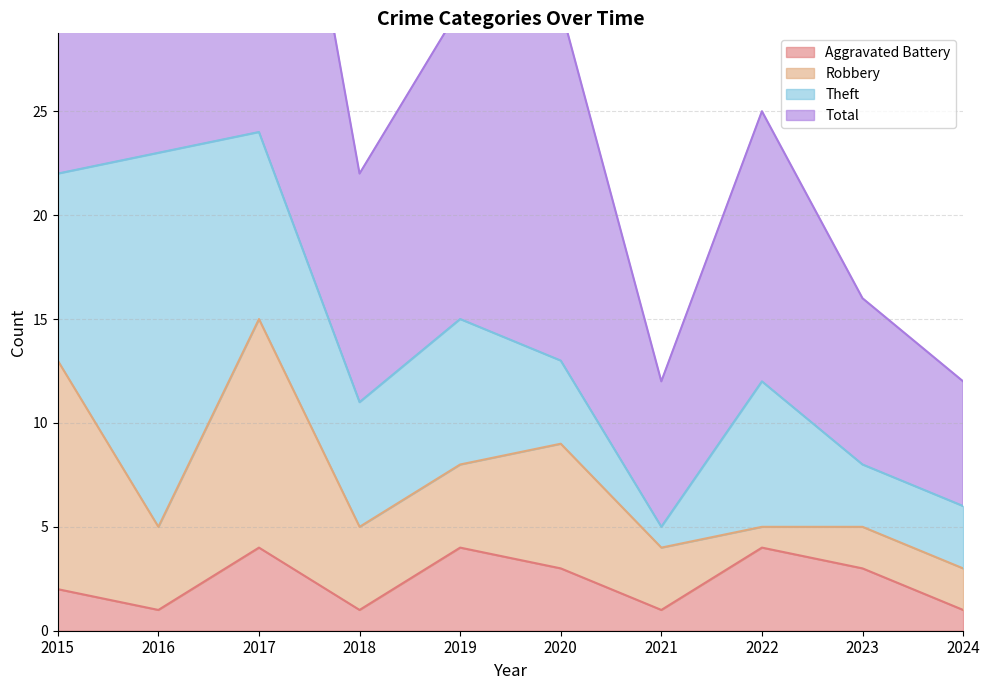

Which series has the largest total across all categories?

Total